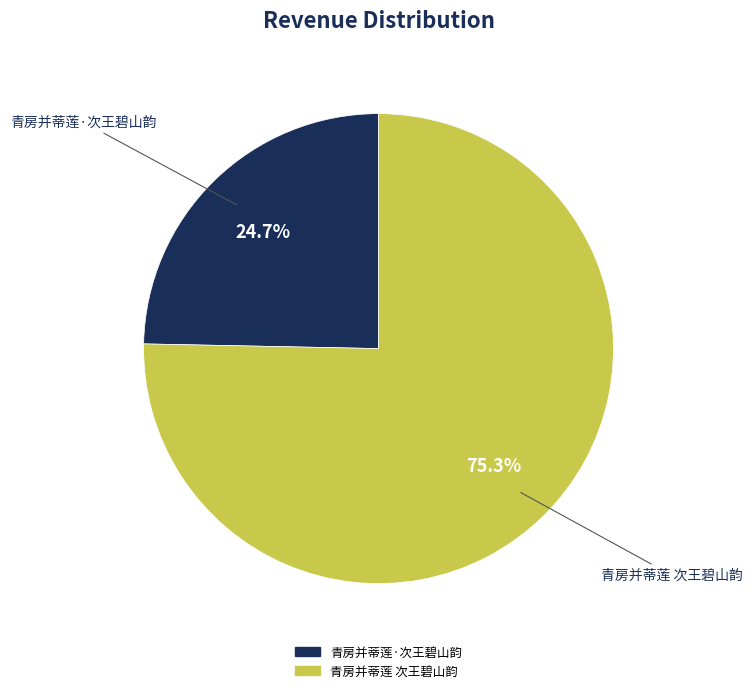

To the nearest percent, what percentage of the pie is 青房并蒂莲·次王碧山韵?

25%